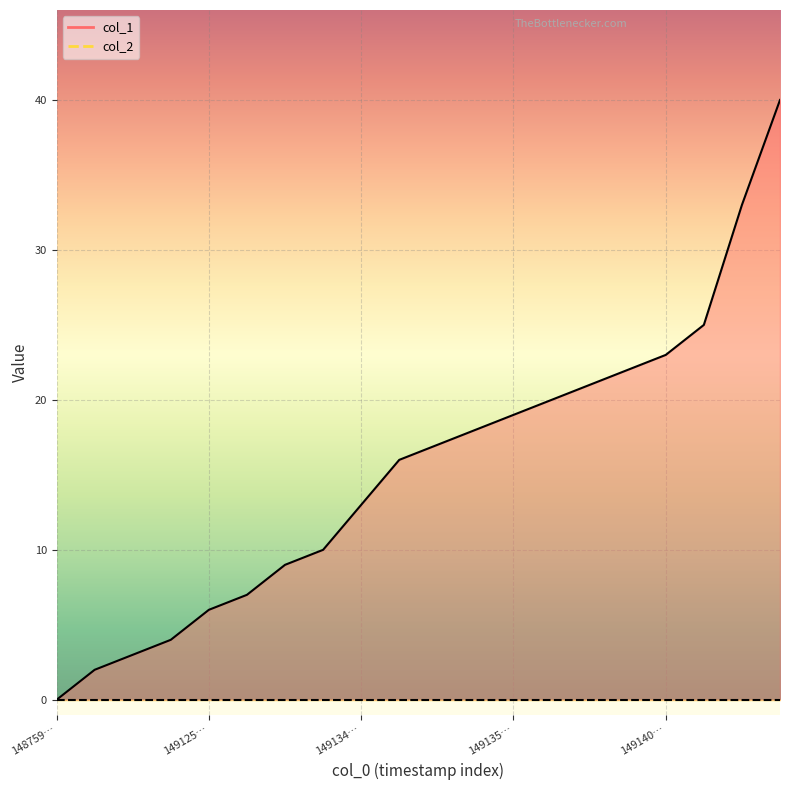

The value of col_1 at 15 is 22. True or false?

True